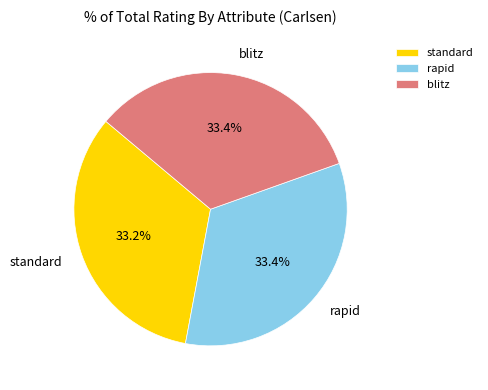

Is it true that standard is 26% of the pie?

False